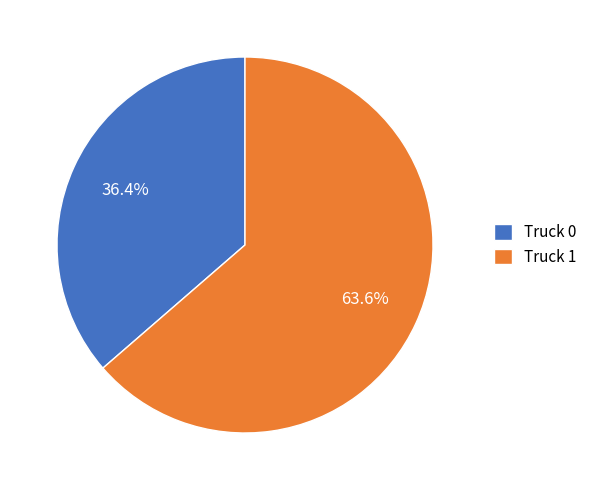

Count the number of slices in the pie.

2